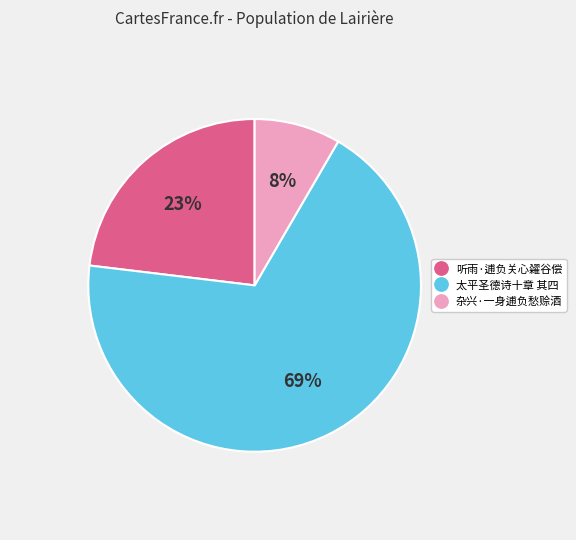

To the nearest percent, what is the difference between the 听雨·逋负关心糴谷偿 and 杂兴·一身逋负愁赊酒 slice percentages?

15%